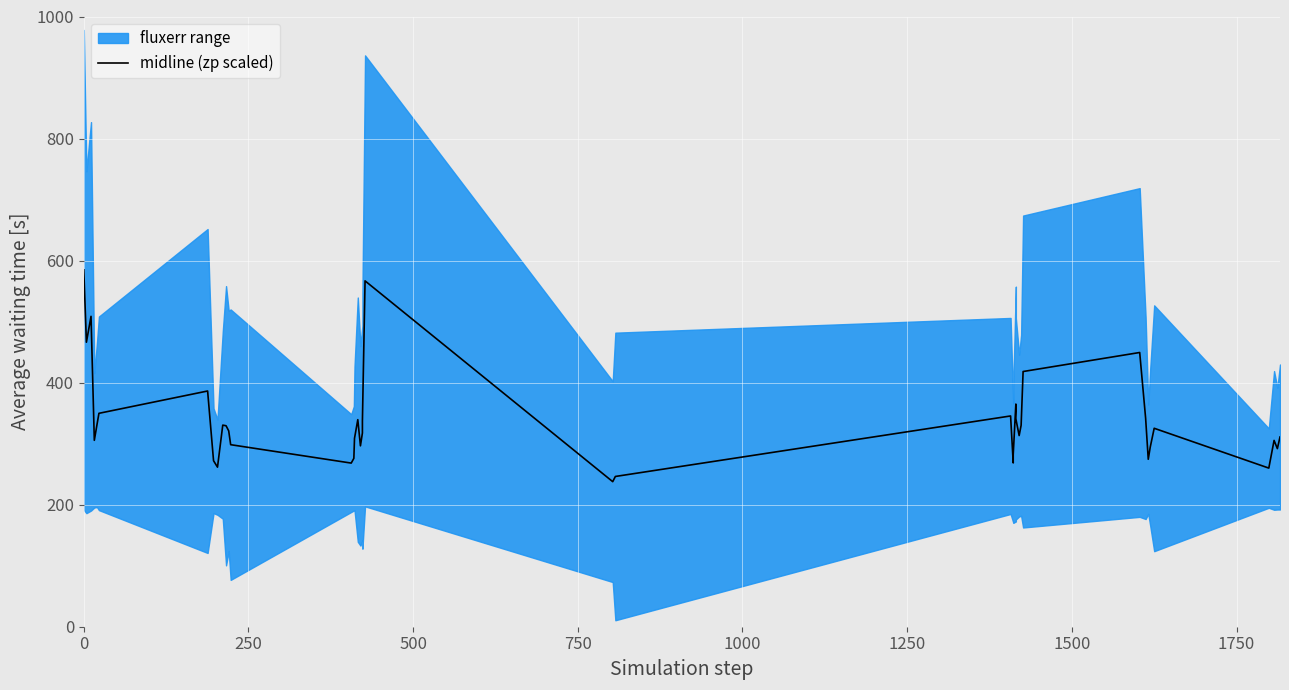

The chart shows a value of 263.2 at 30. True or false?

False